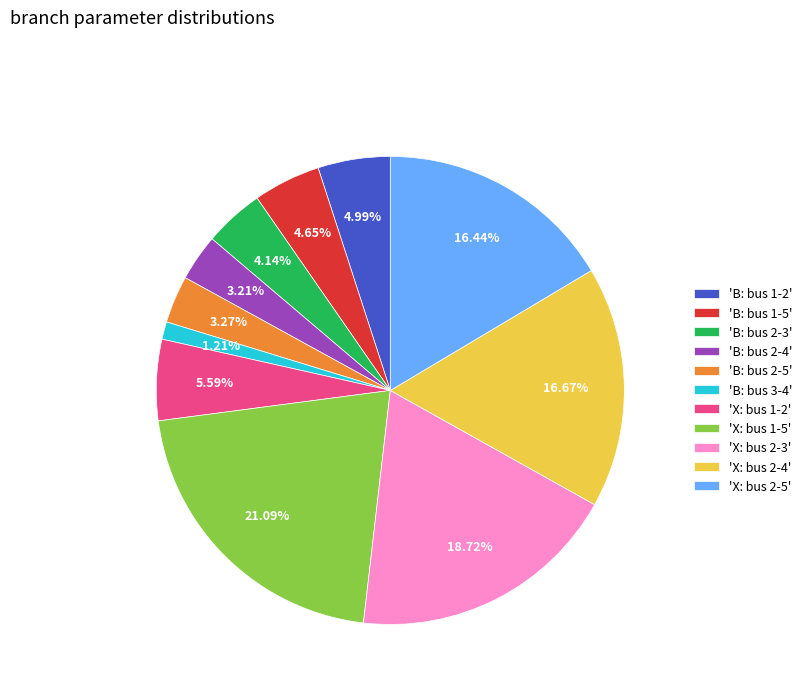

Which category has the biggest portion of the pie?

'X: bus 1-5'